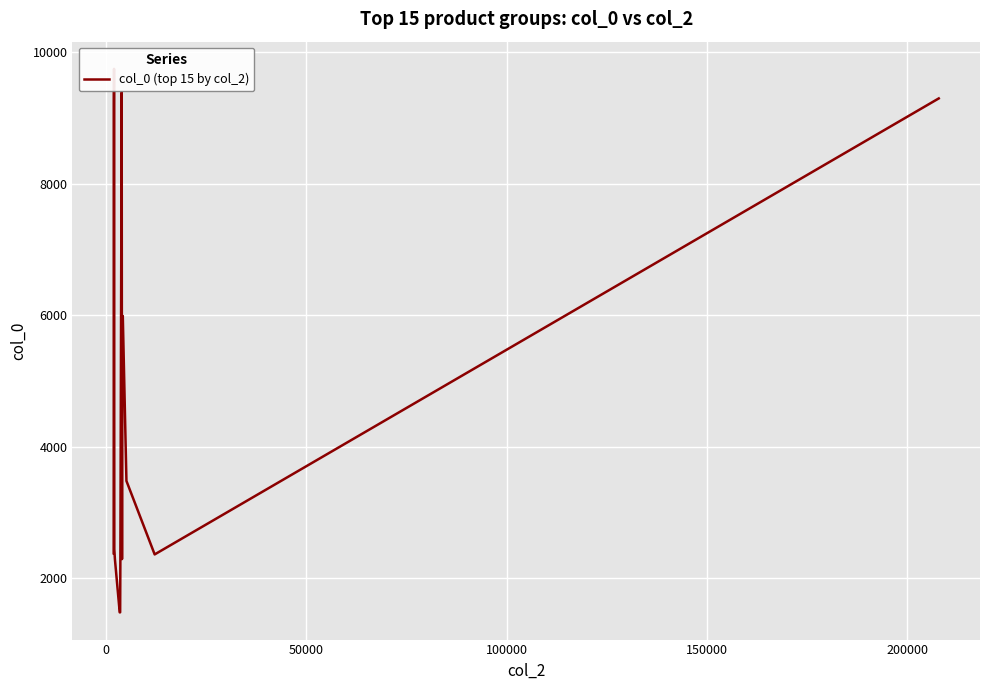

What is the smallest value displayed?

1482.1